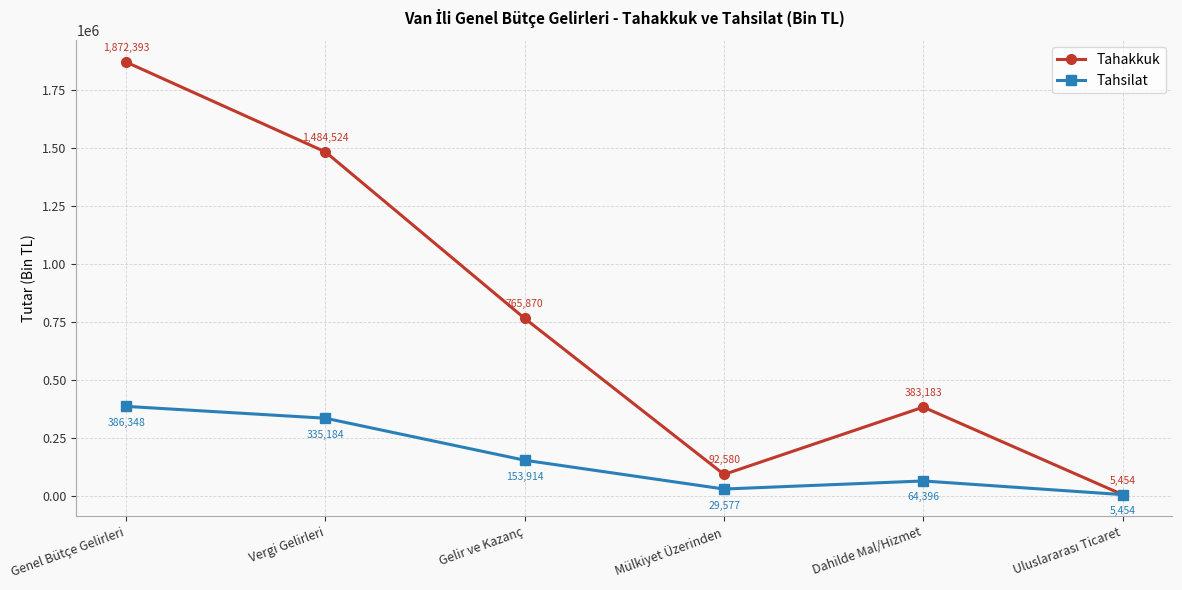

At which category does Tahakkuk reach its first local valley?

Mülkiyet Üzerinden